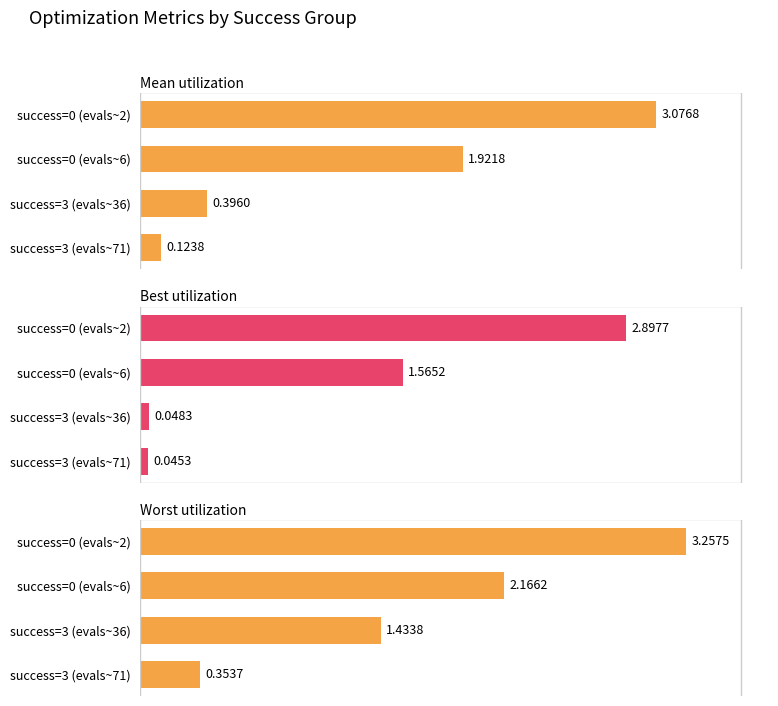

How many data points in mean are less than 1?

2